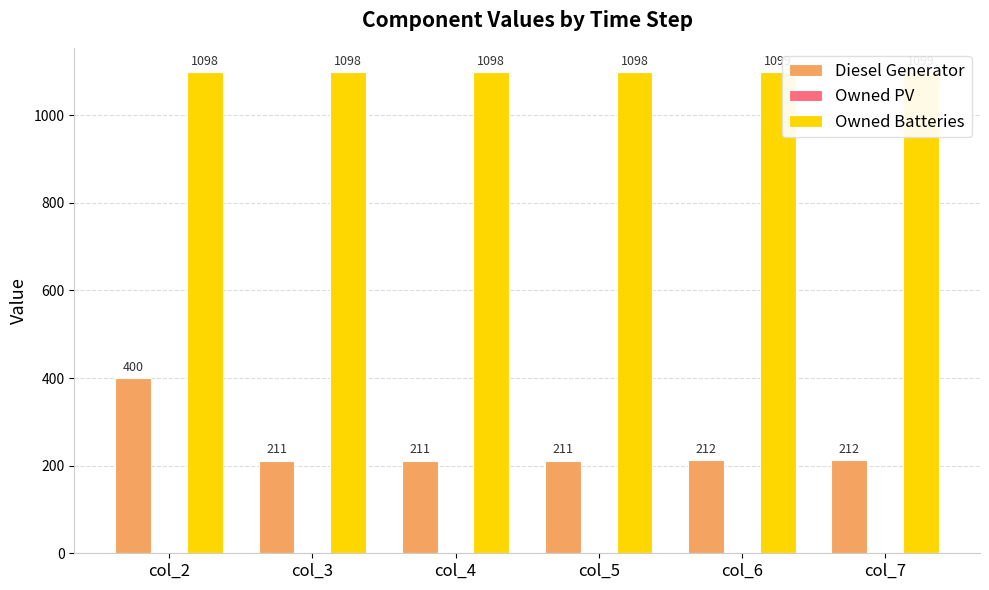

What is the value of the Diesel Generator bar at the 2nd from the left?

211